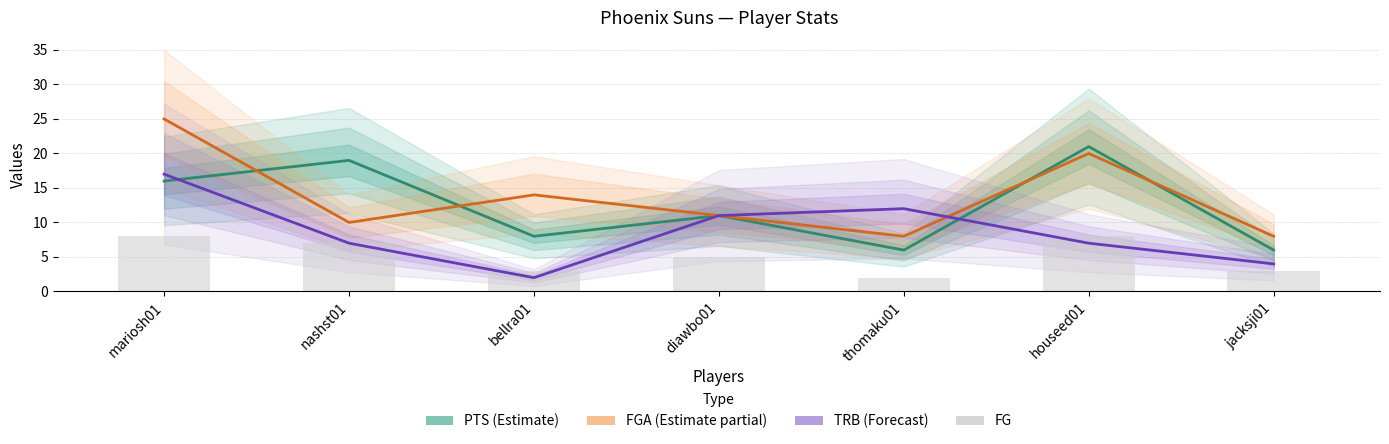

What is the sum of the FGA (Estimate partial) values at thomaku01 and mariosh01?

33